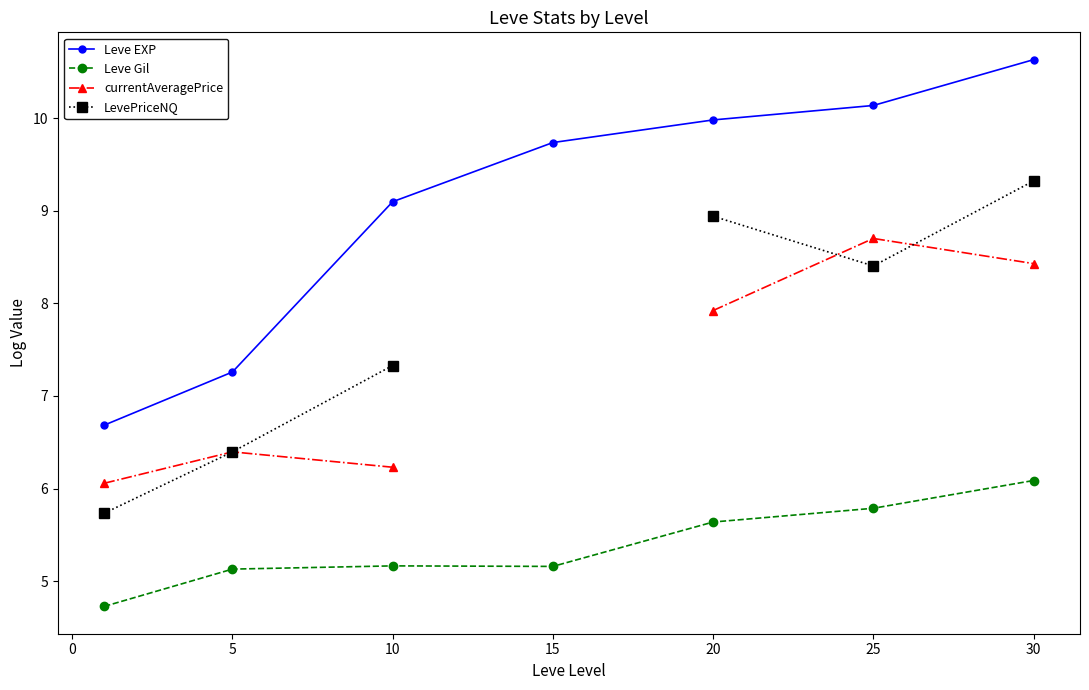

What is the lowest value of the Leve EXP series?

6.7